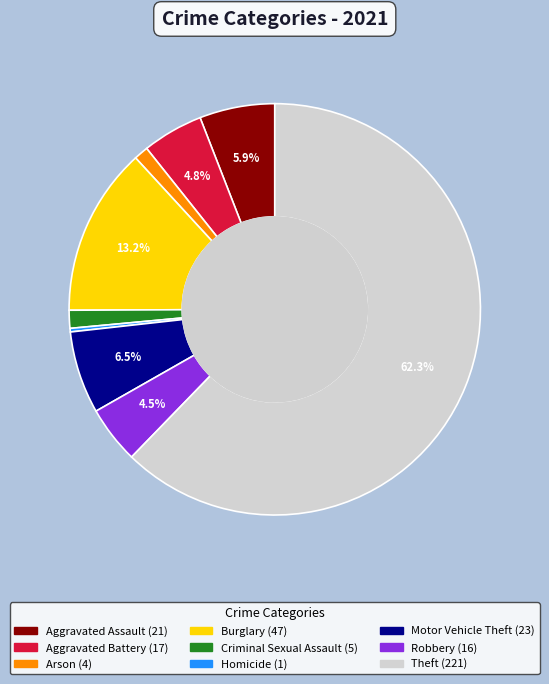

Which category accounts for the majority?

Theft